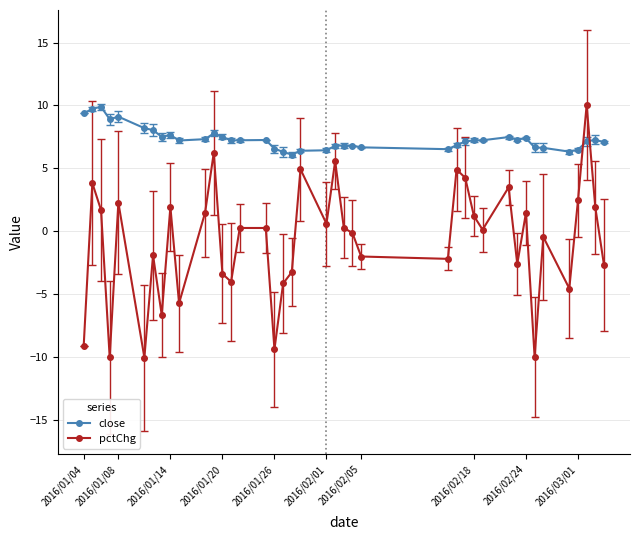

Which series ends up on top after the final intersection of pctChg and close?

close